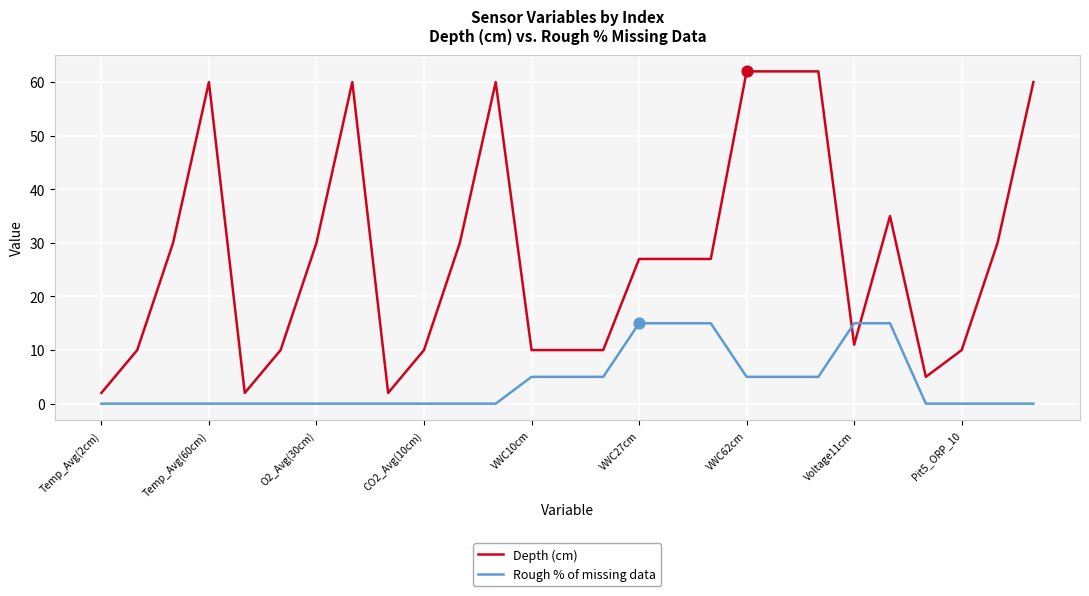

Which series has the largest total across all categories?

Depth (cm)